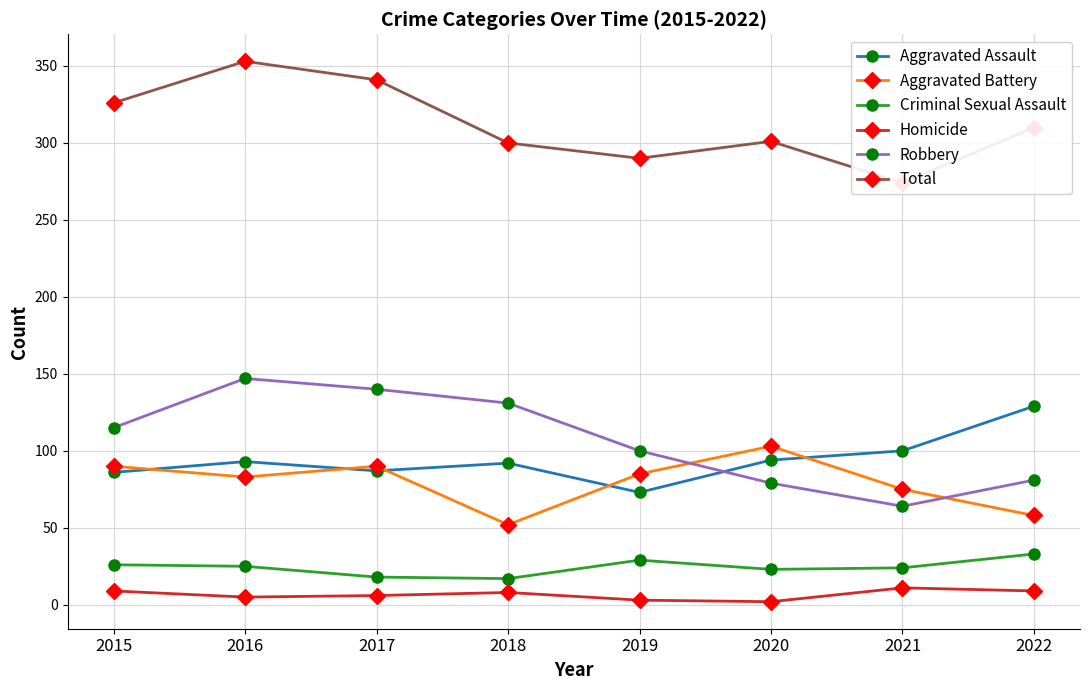

Rank the series by their maximum value, from lowest to highest.

Homicide, Criminal Sexual Assault, Aggravated Battery, Aggravated Assault, Robbery, Total